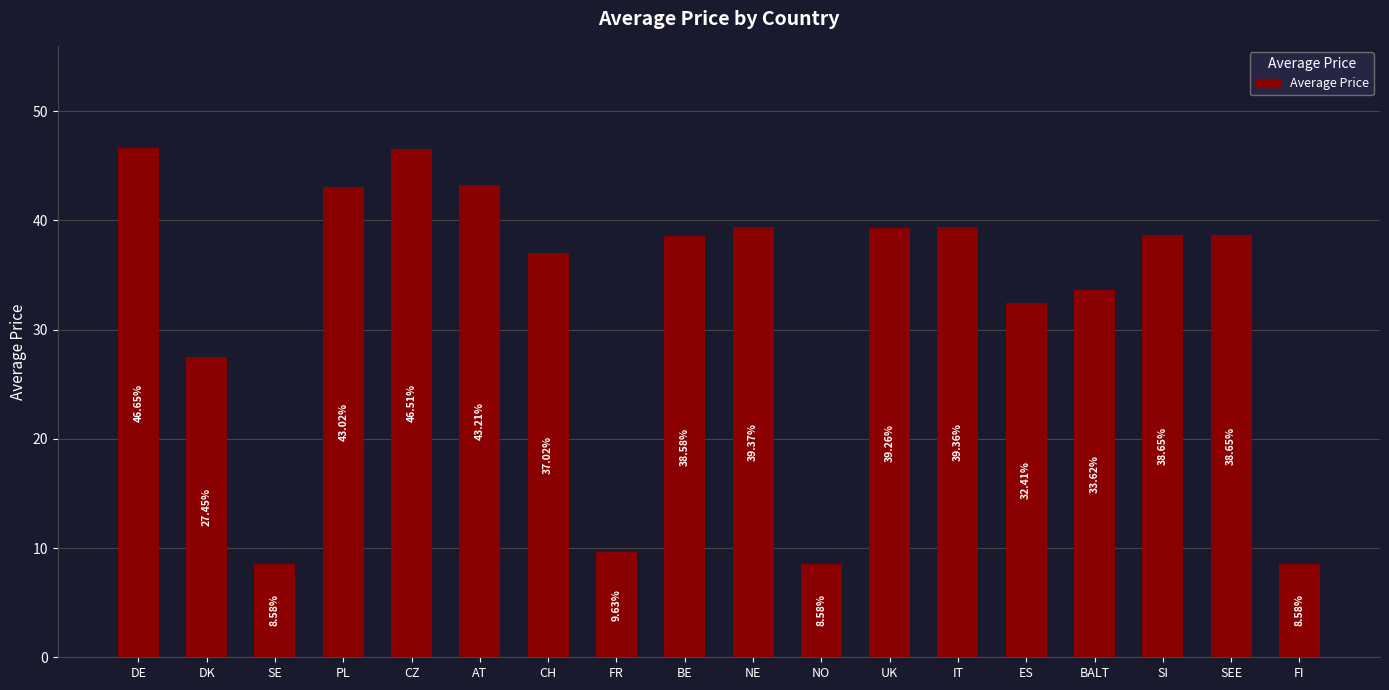

How many bars are there in total?

18